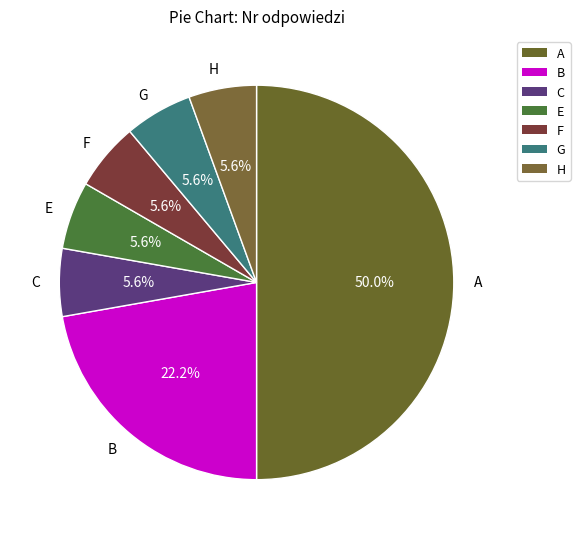

Do B and C together represent more than half of the pie?

No